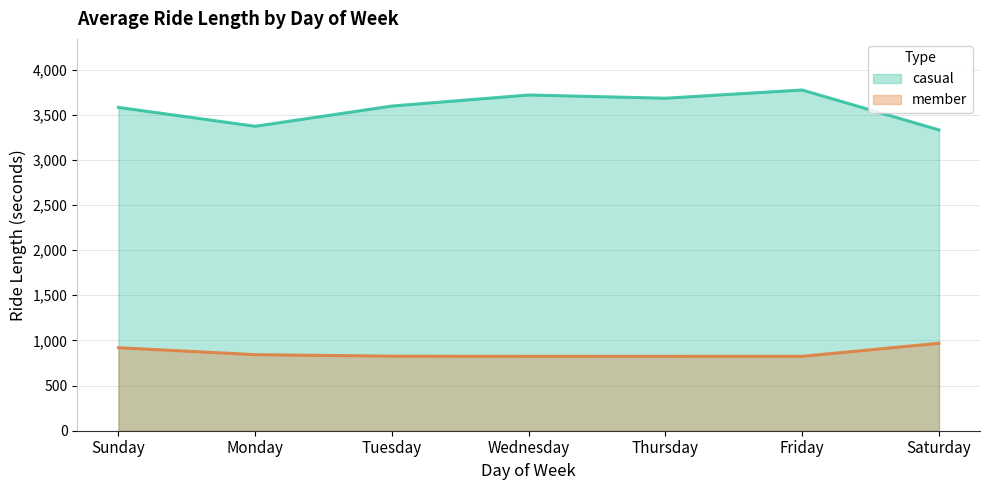

What is the value of the member point at the 6th from the left?

824.5